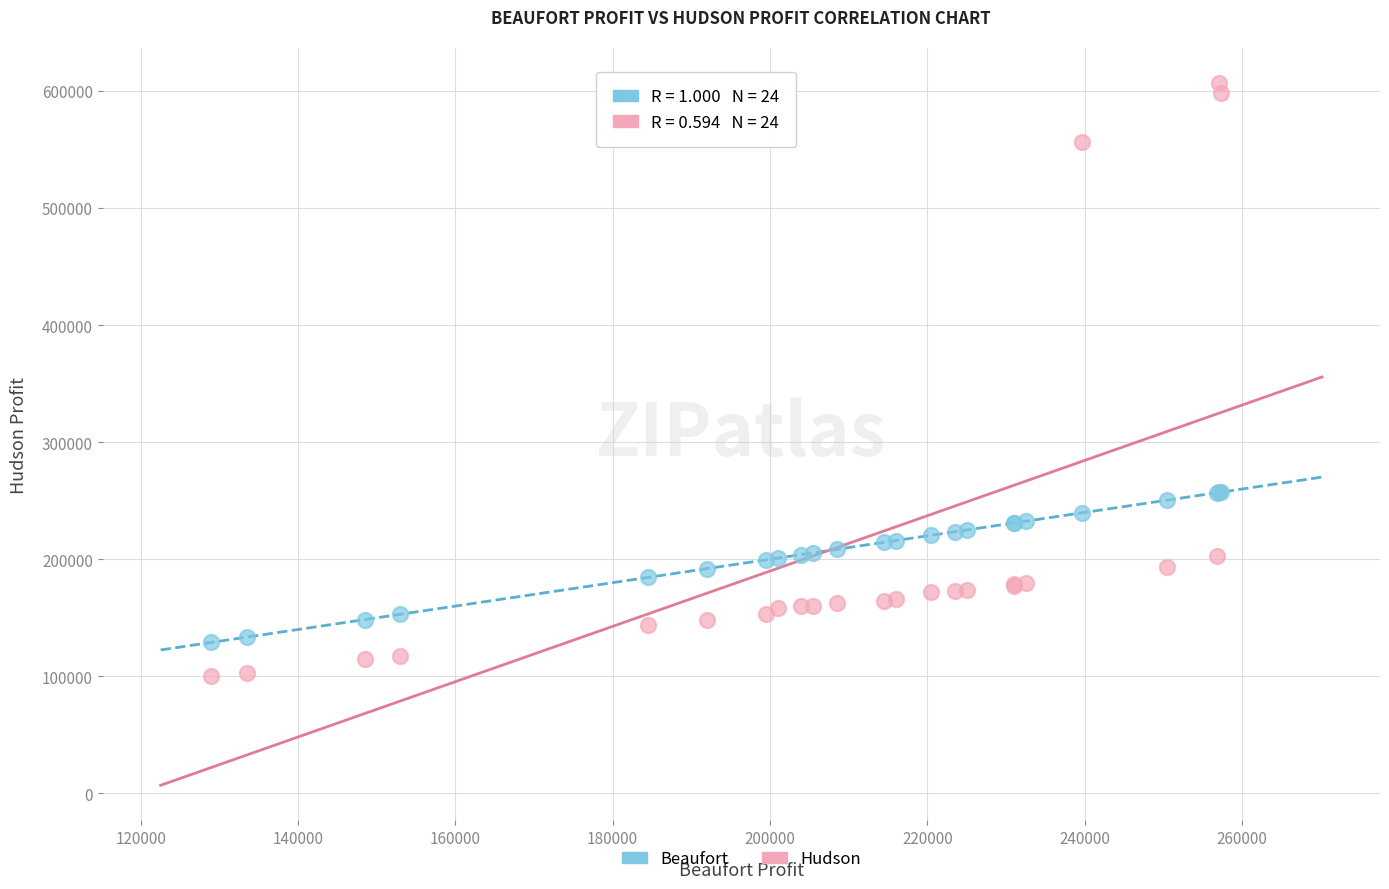

Which series contains the lowest Y value?

Hudson